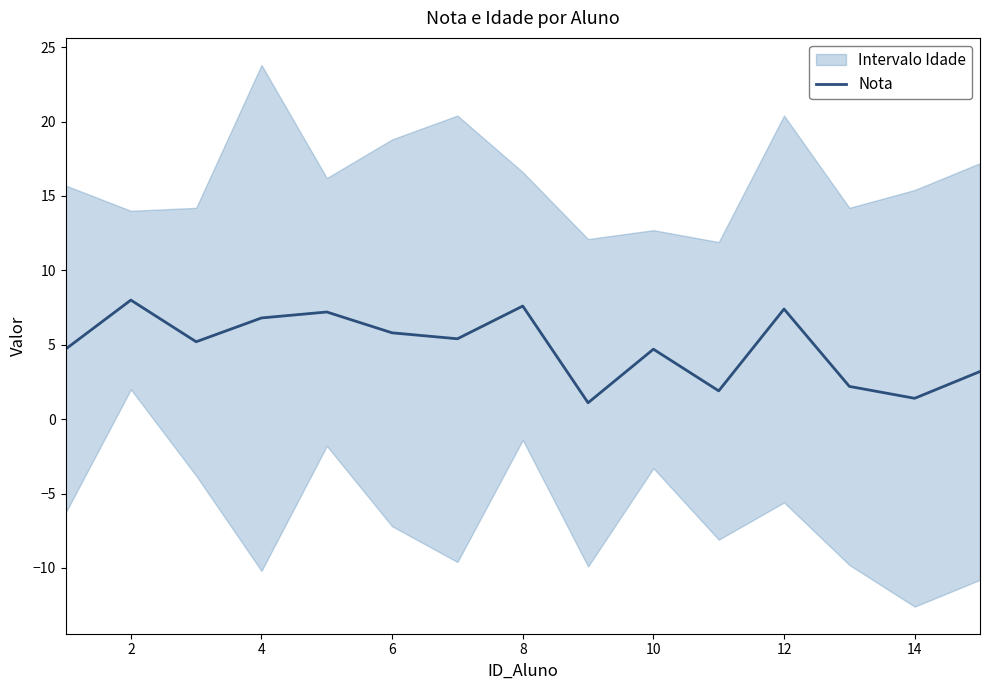

What is the lowest value of the Nota series?

1.1